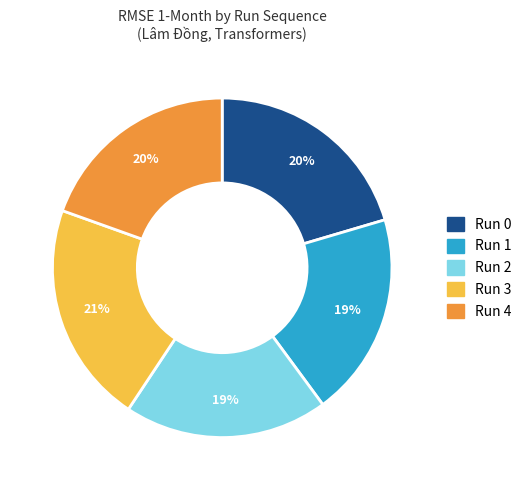

What is the largest slice in the pie chart?

Run 3